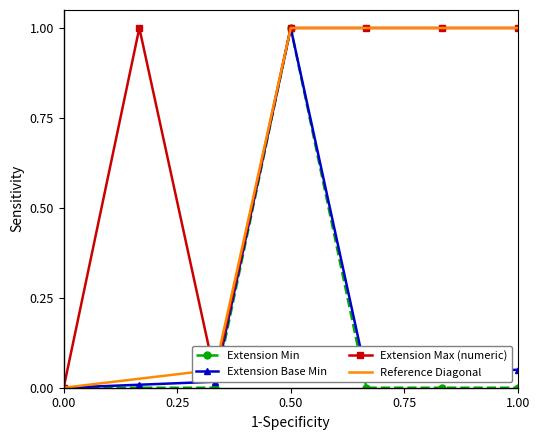

What are all the series names shown in the legend?

Extension Min, Extension Base Min, Extension Max (numeric), Reference Diagonal